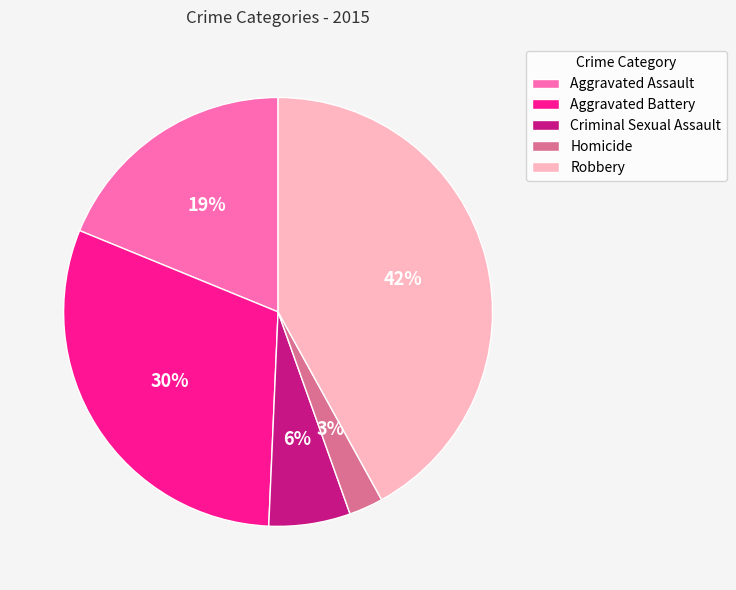

To the nearest percent, what is the combined percentage of Aggravated Assault and Aggravated Battery?

49%